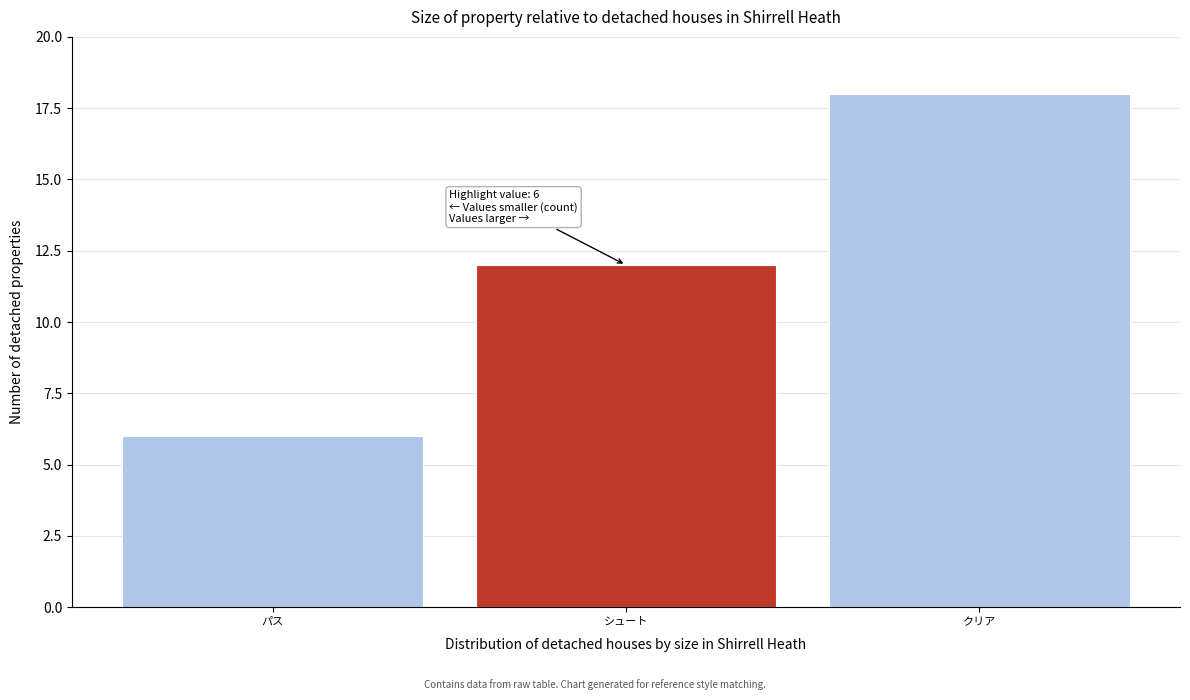

Reading left to right, extract all data points from this chart.

パス=6	シュート=12	クリア=18